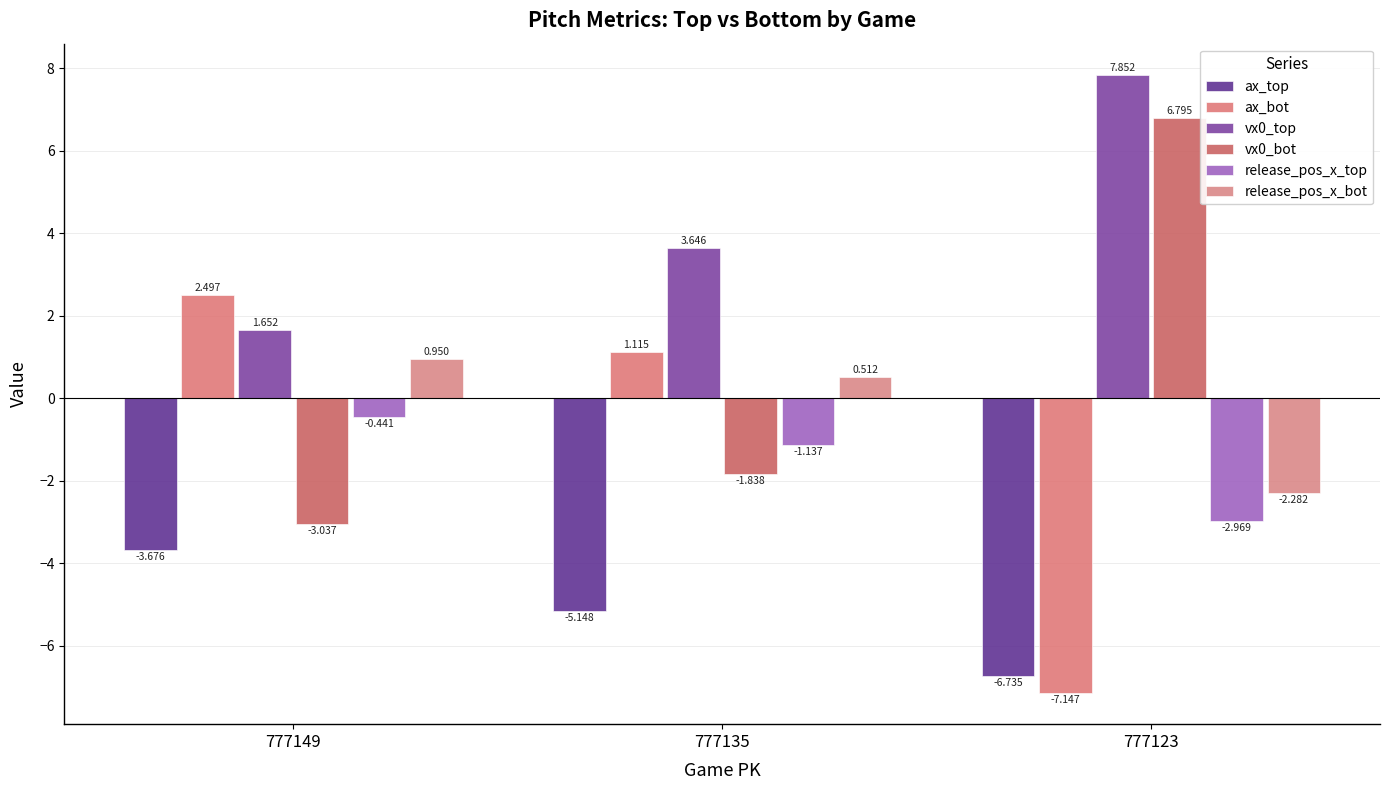

How many values in vx0_bot are below zero?

2